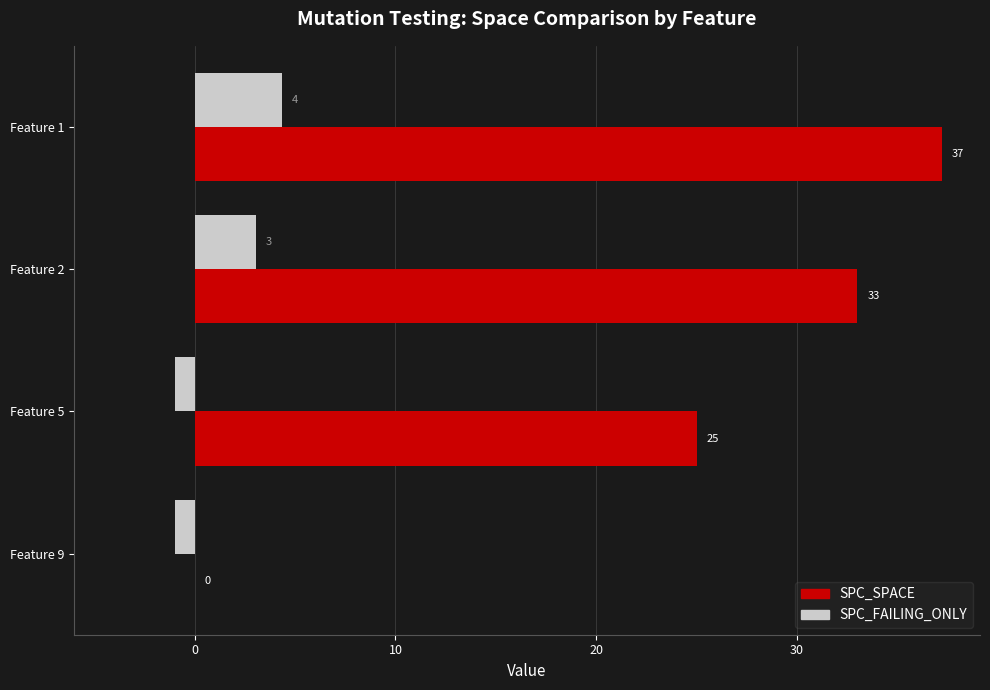

What is the greatest value displayed?

37.2